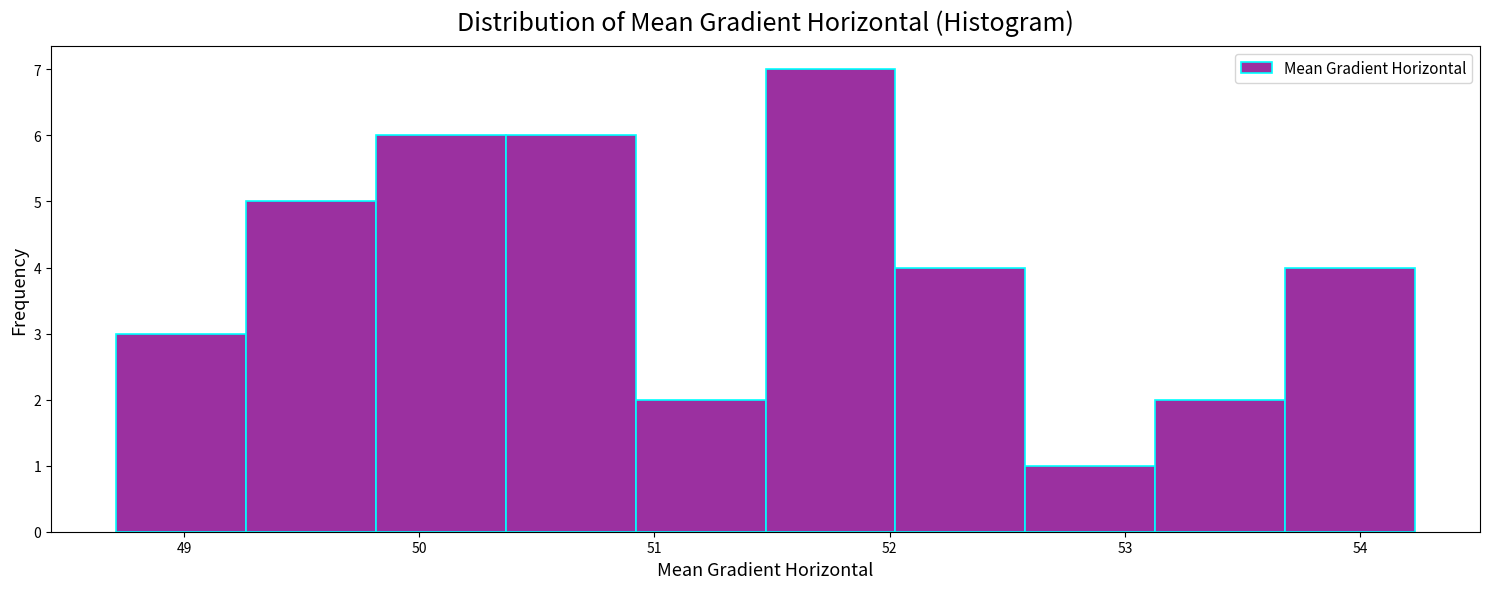

Over which range of the x-axis is the bar tallest?

51.5 to 52.0